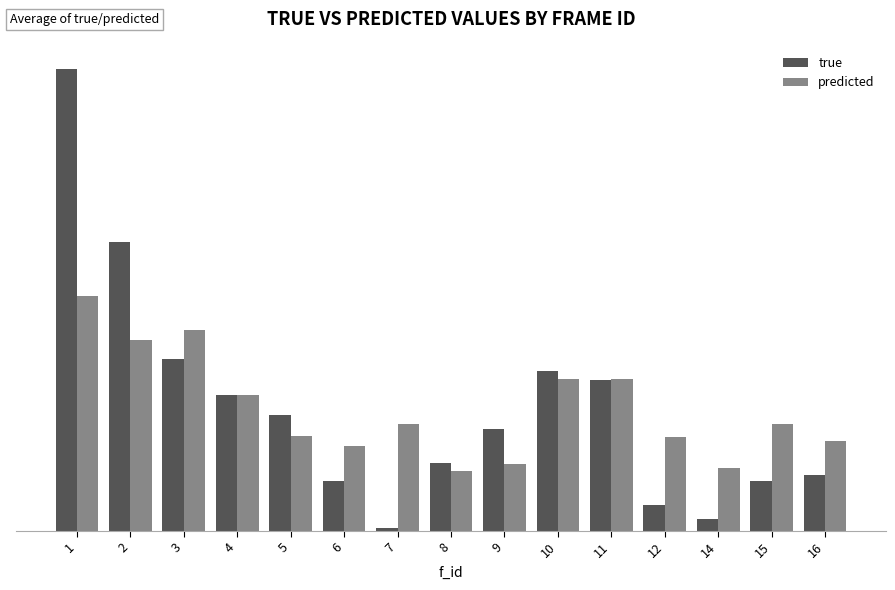

Does the chart contain stacked bars?

No